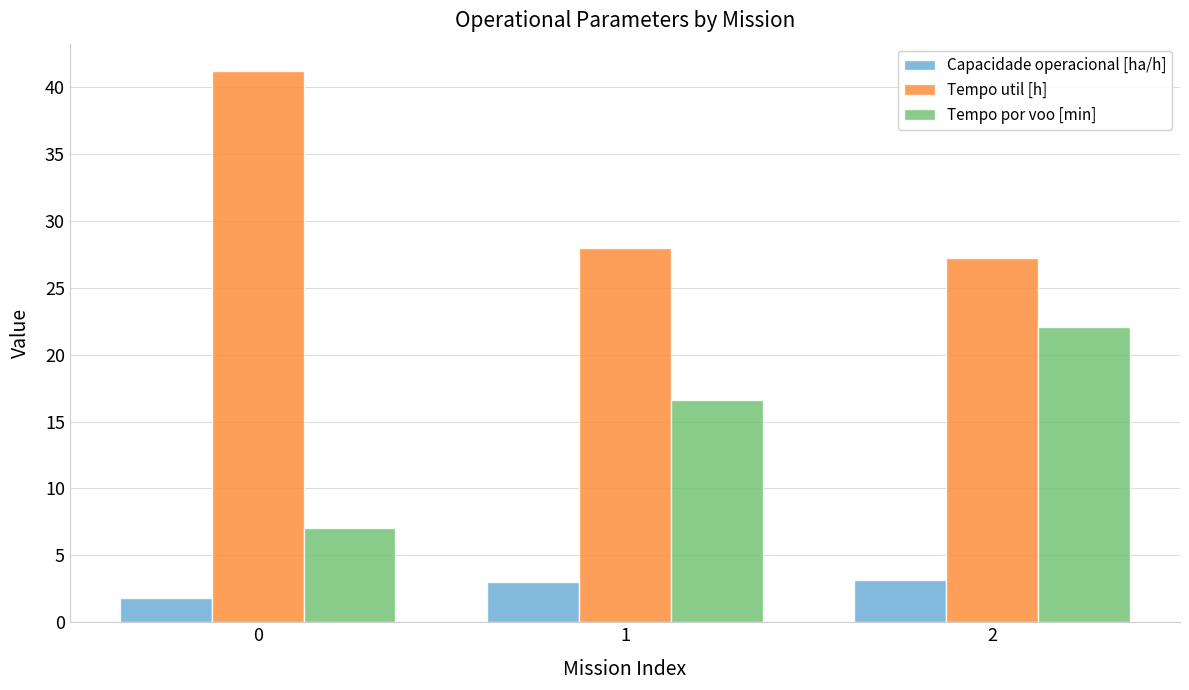

How many data points in Tempo por voo [min] are less than 16?

1